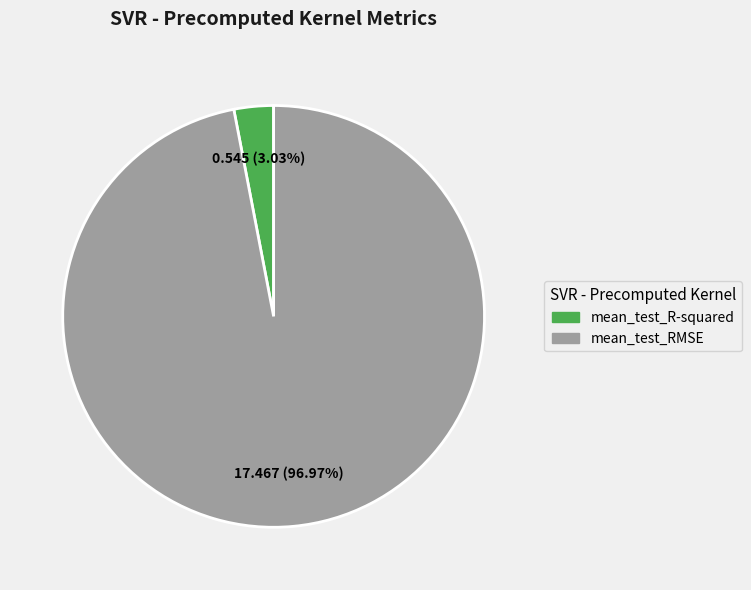

To the nearest percent, what is the average slice percentage?

50%